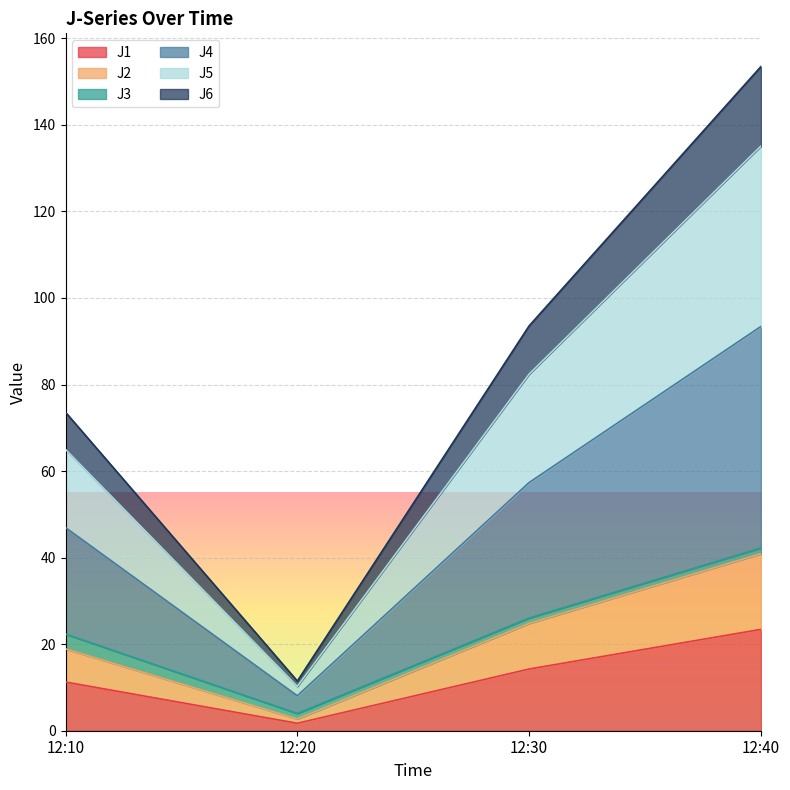

True or false: J5 has more than 2 interior local peaks.

False